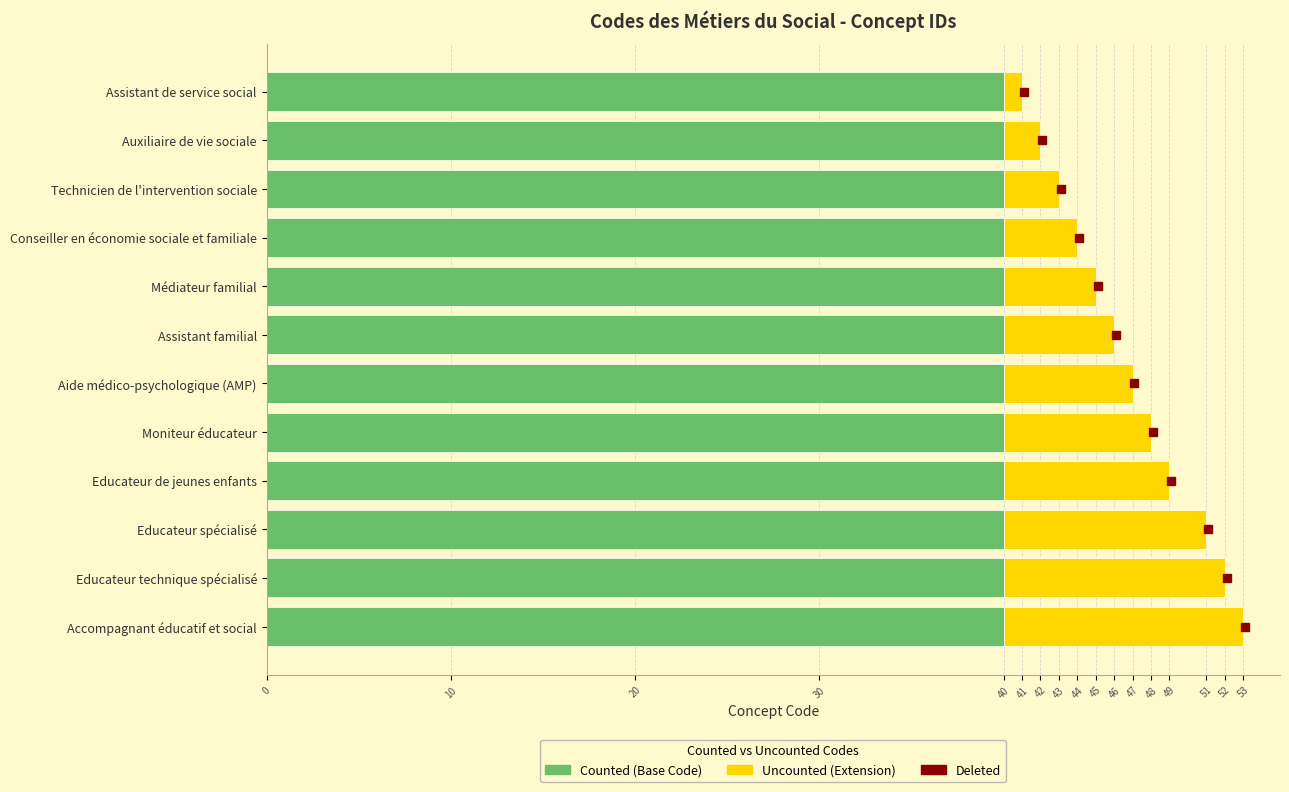

What is the total value across all series at Accompagnant éducatif et social?

53